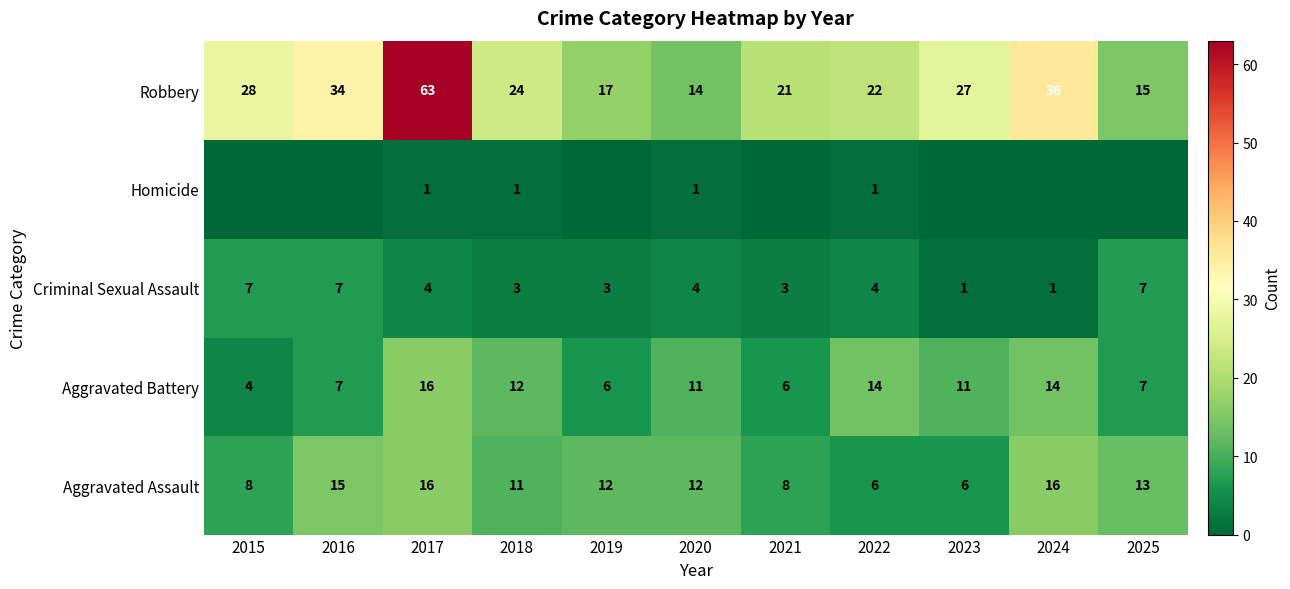

Is it true that Criminal Sexual Assault equals 12 at 2025?

False